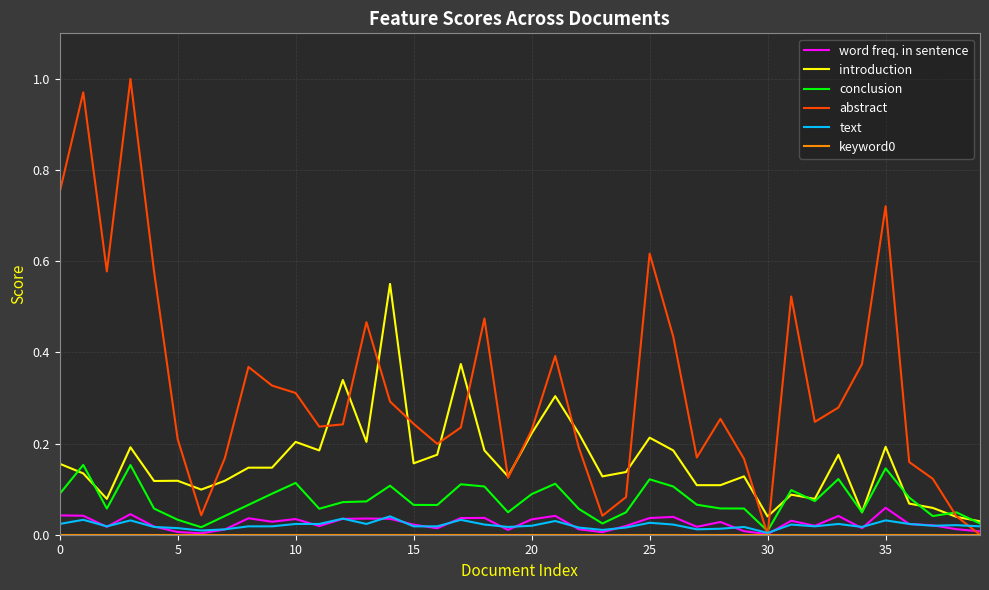

Which series has the largest total across all categories?

abstract